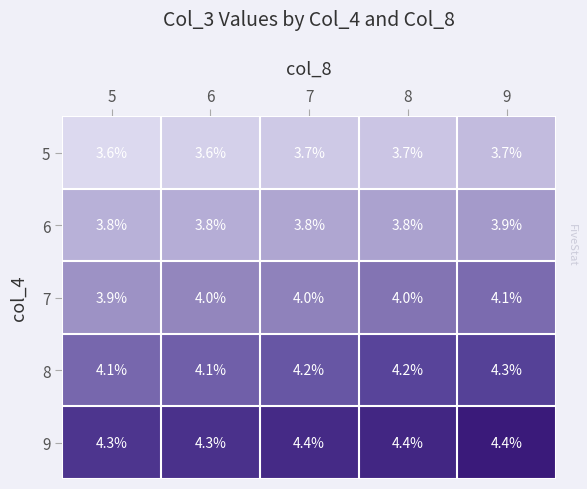

What is the sum of the 5 values at 7 and 5?

7.3